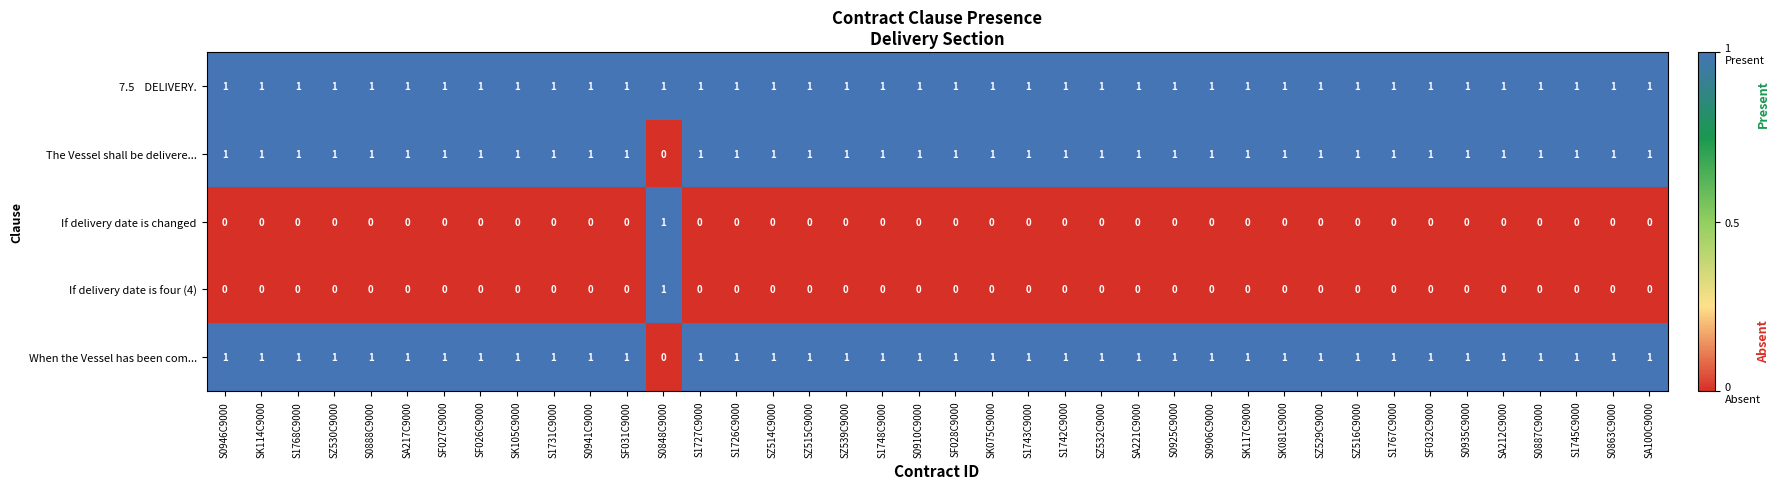

Which category has the lowest value in the The Vessel shall be delivere... series?

S0848C9000